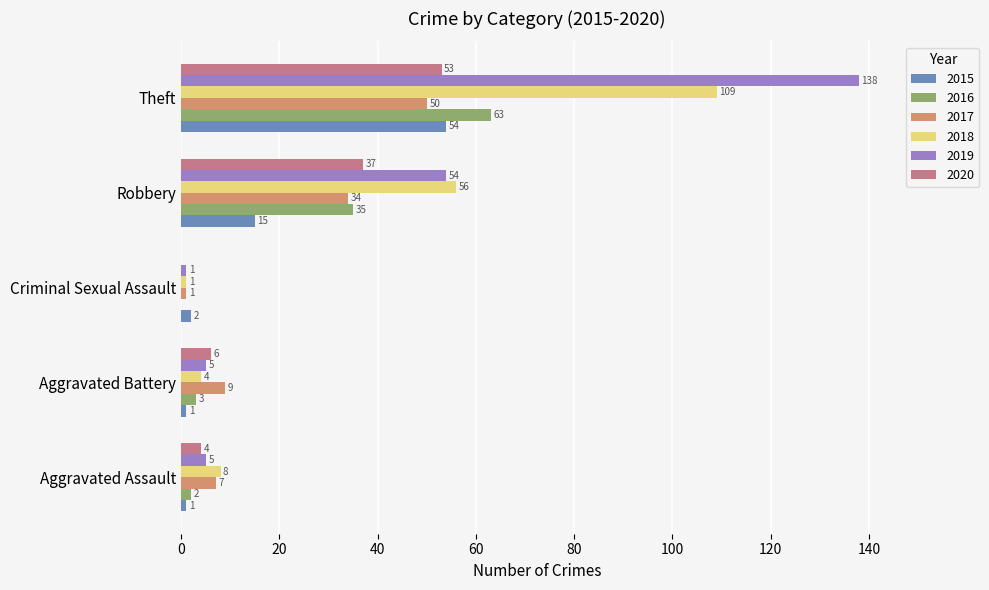

What is the total value across all series at Robbery?

231